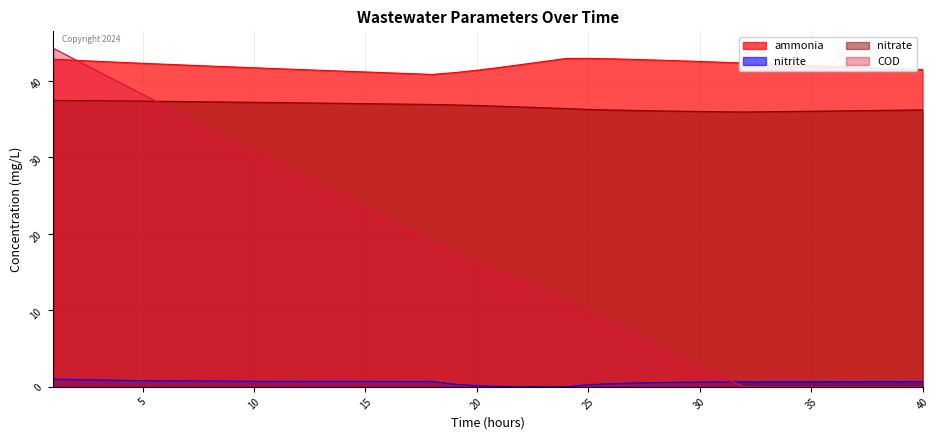

Is it true that COD equals 58.7 at 2?

False